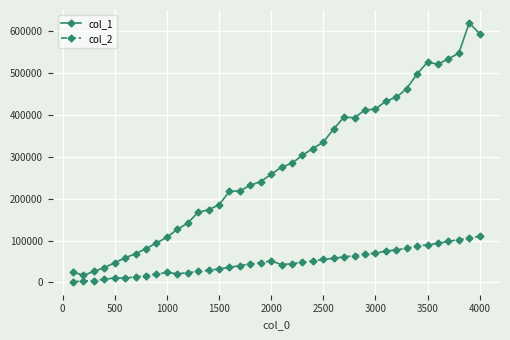

What is the highest value of the col_1 series?

619750